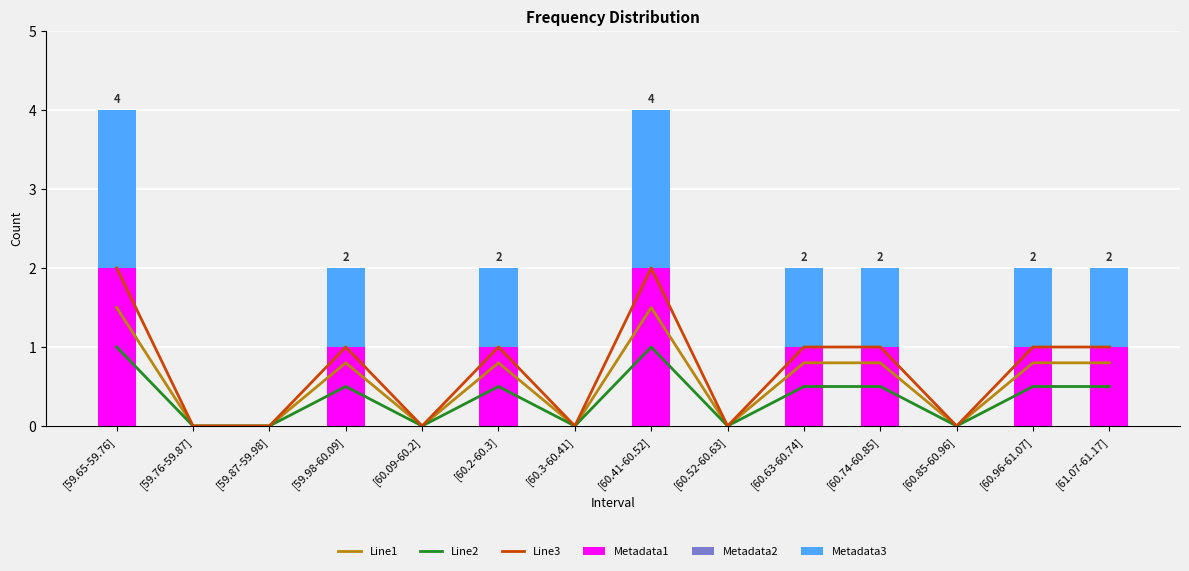

What is the total value across all series at [60.63-60.74]?

4.3